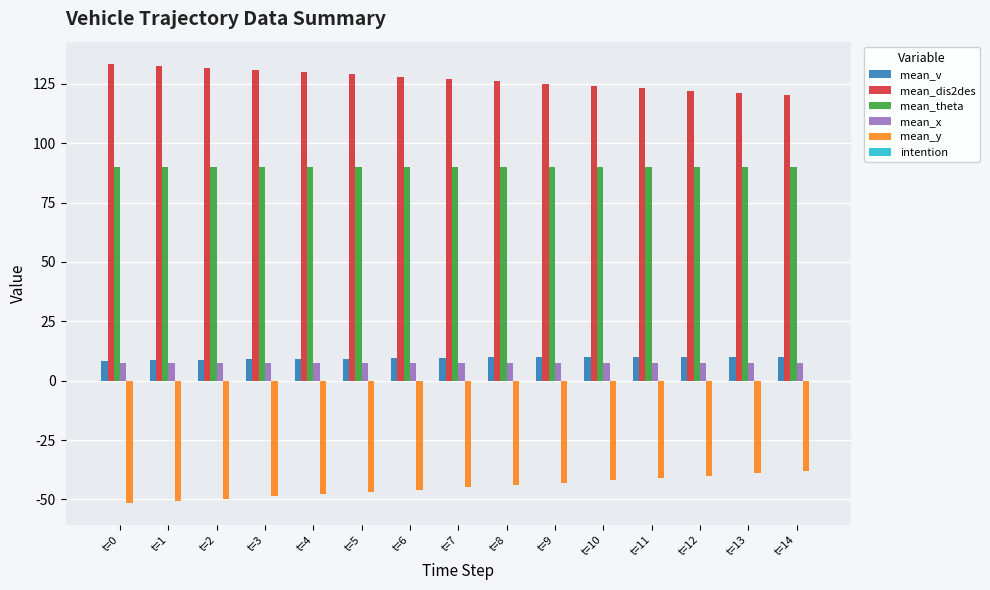

What is the difference between the highest and lowest values at t=10?

166.1